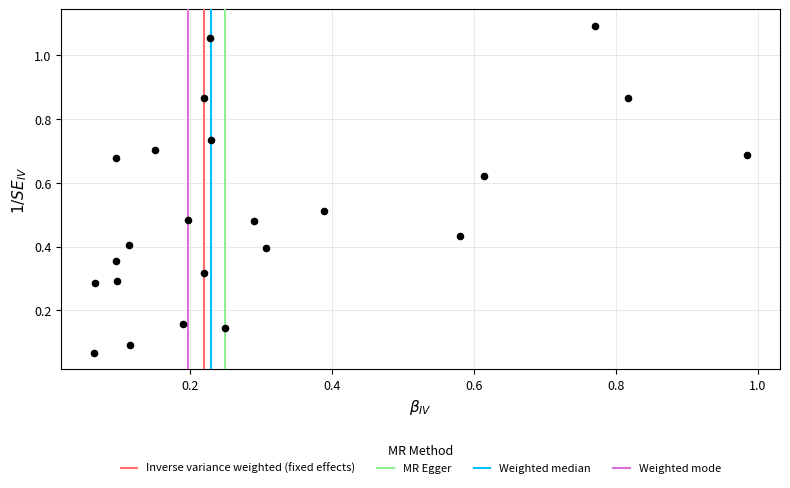

What is the range of Y values (max minus min)?

1.0